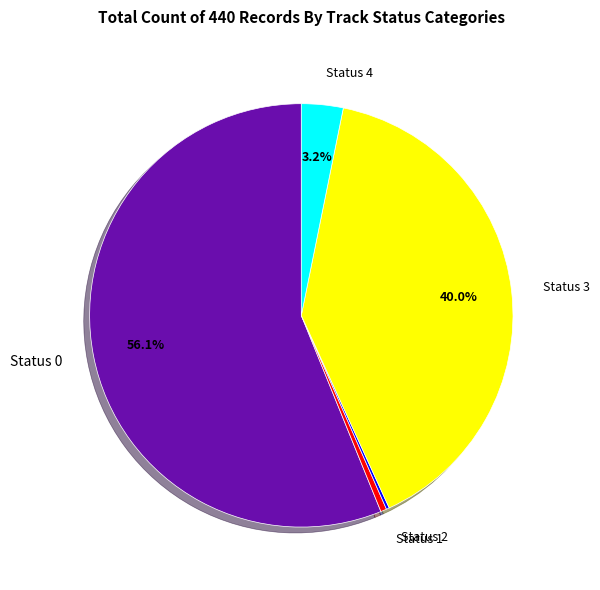

Which slice is the largest?

Status 0